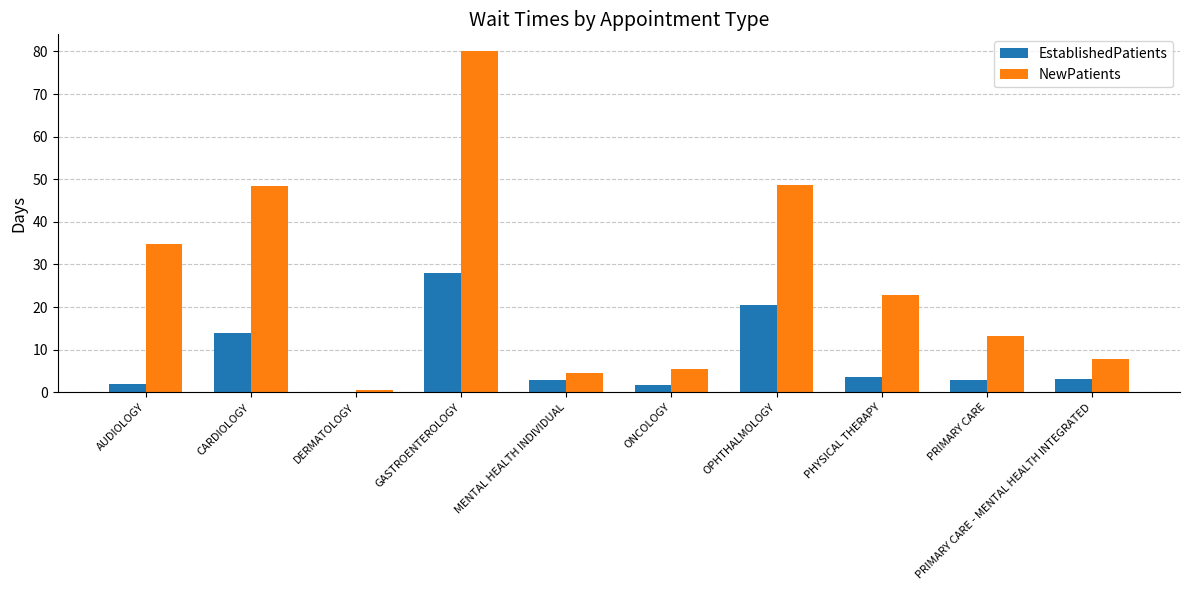

How many data points in NewPatients are above 22?

5